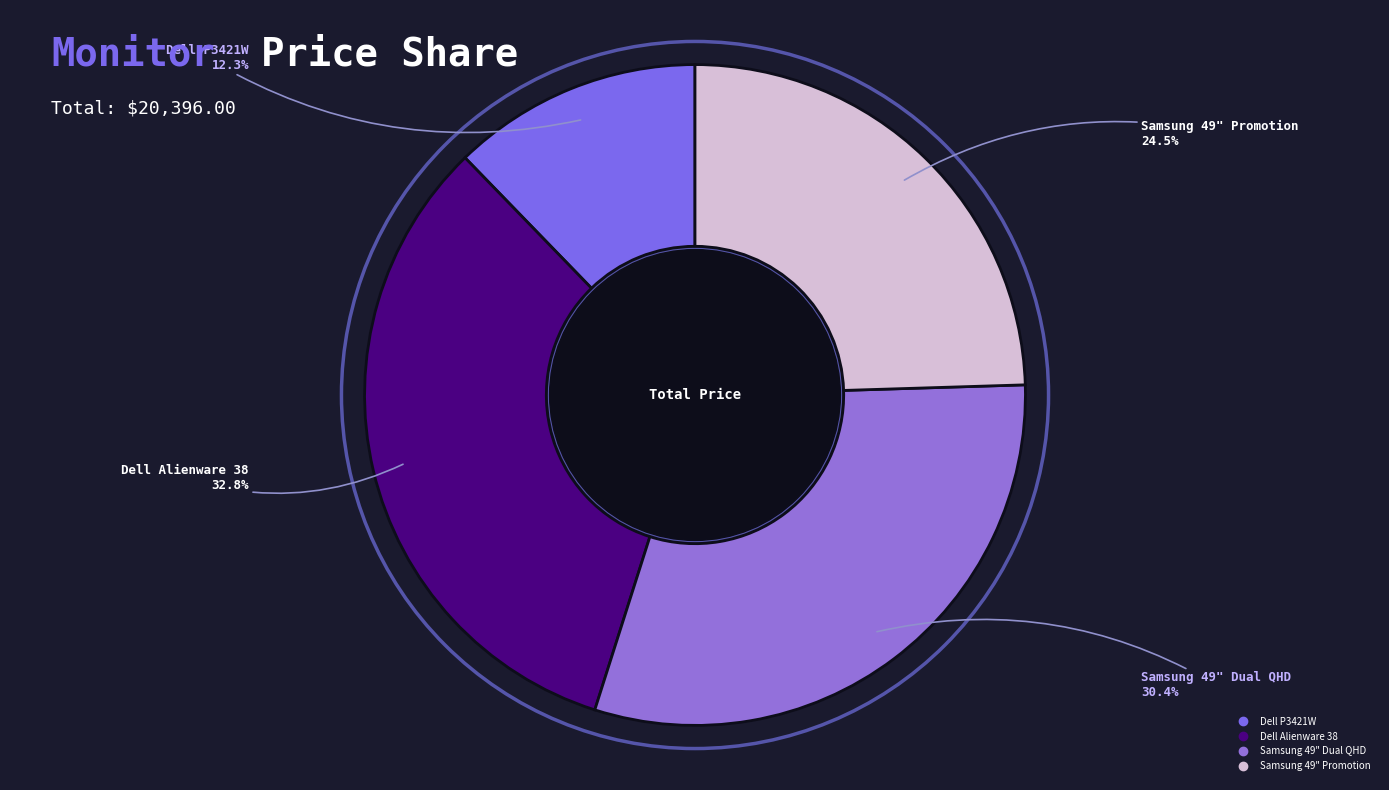

Approximately how many times larger is the value at Dell Alienware 38 compared to Dell P3421W?

2.7